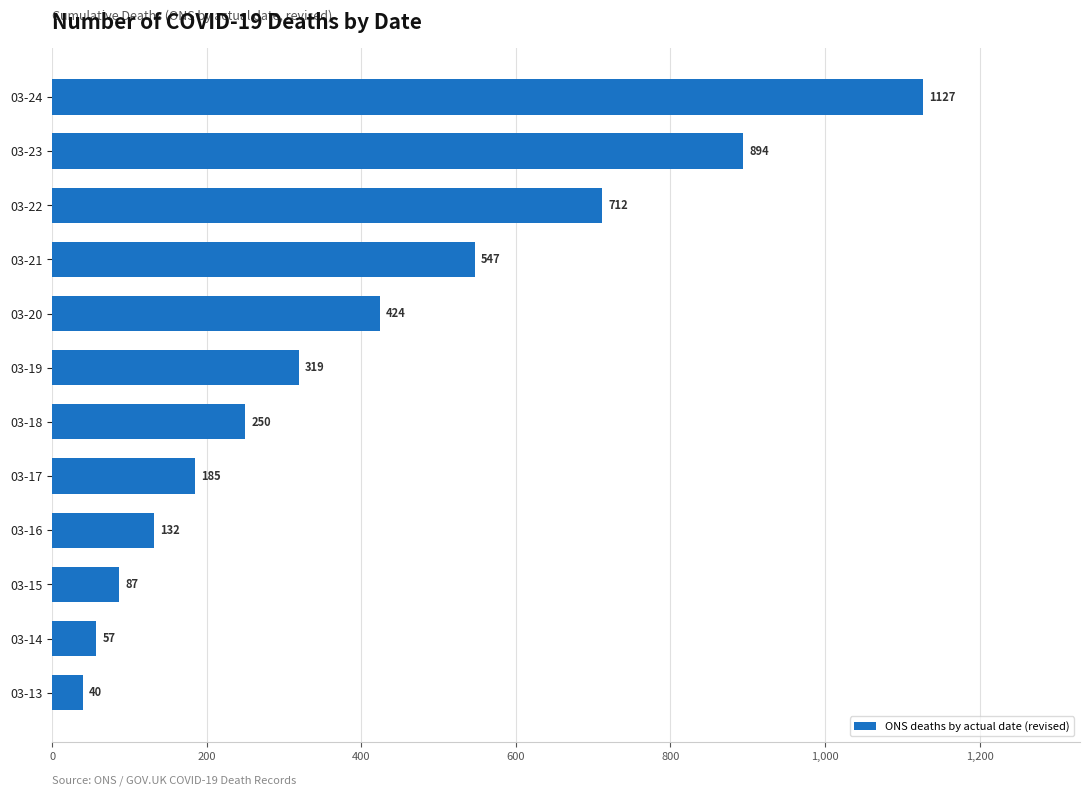

What is the difference between the second highest and second lowest values?

837